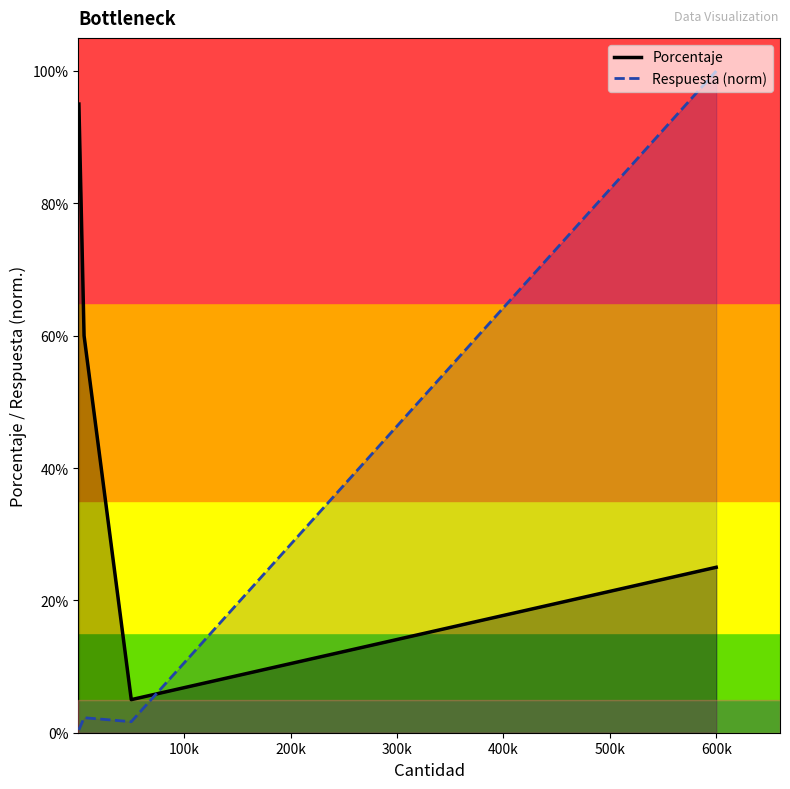

What is the total value across all series at 0?

1.0